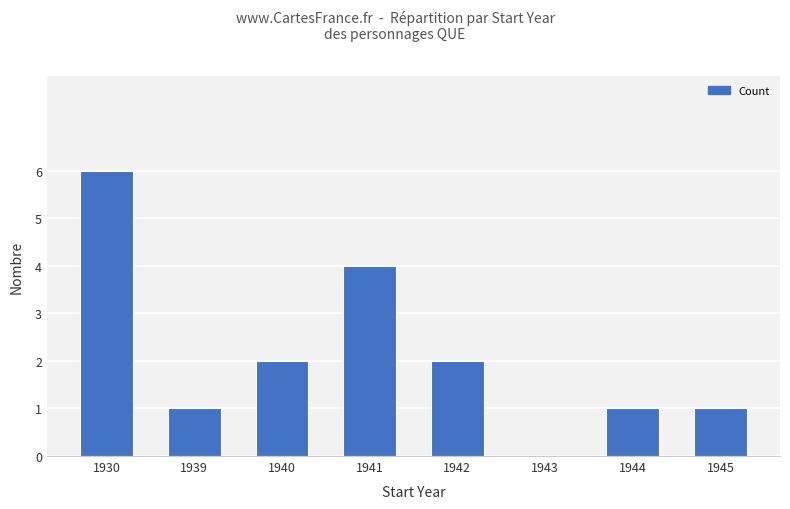

Are the bars horizontal?

No